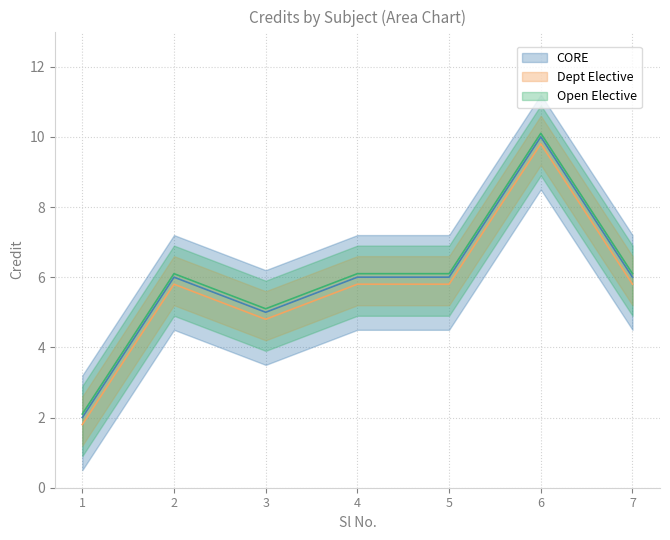

List the labels in order of value, smallest first.

1, 3, 2, 4, 5, 7, 6